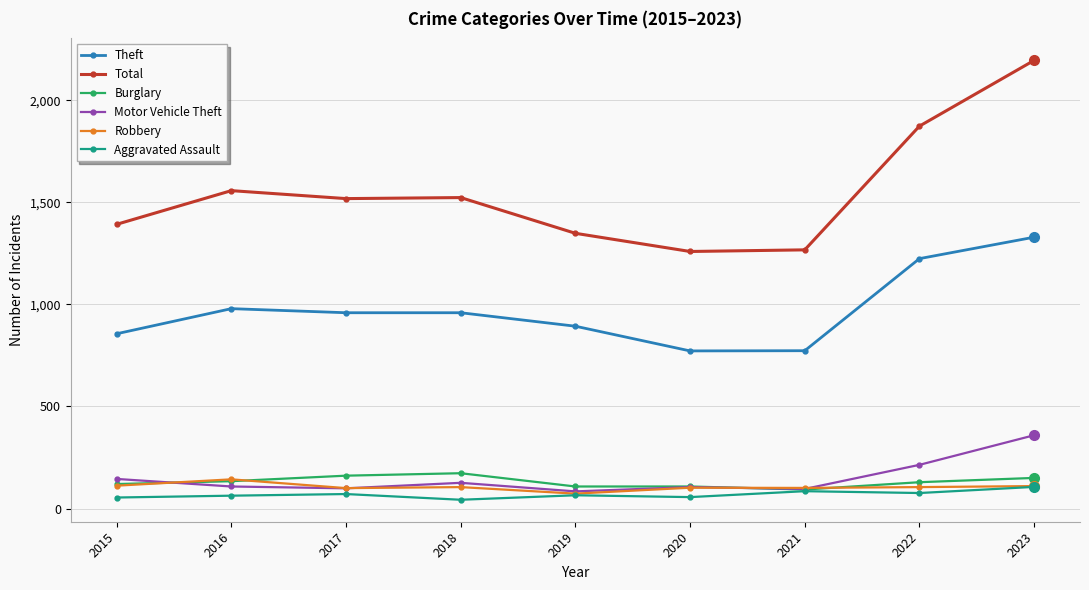

What is the value of the Burglary point at the 3rd from the left?

161